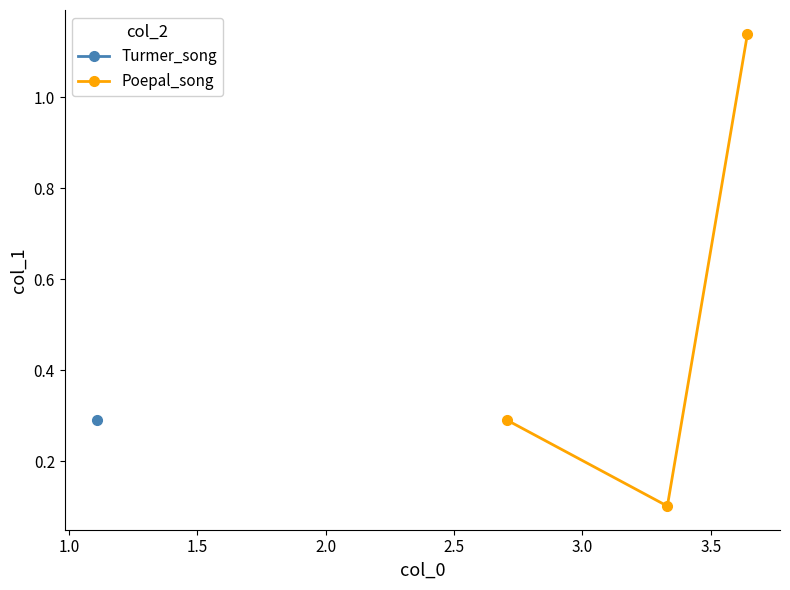

What is the value of the Poepal_song point at the 1st from the left?

0.3